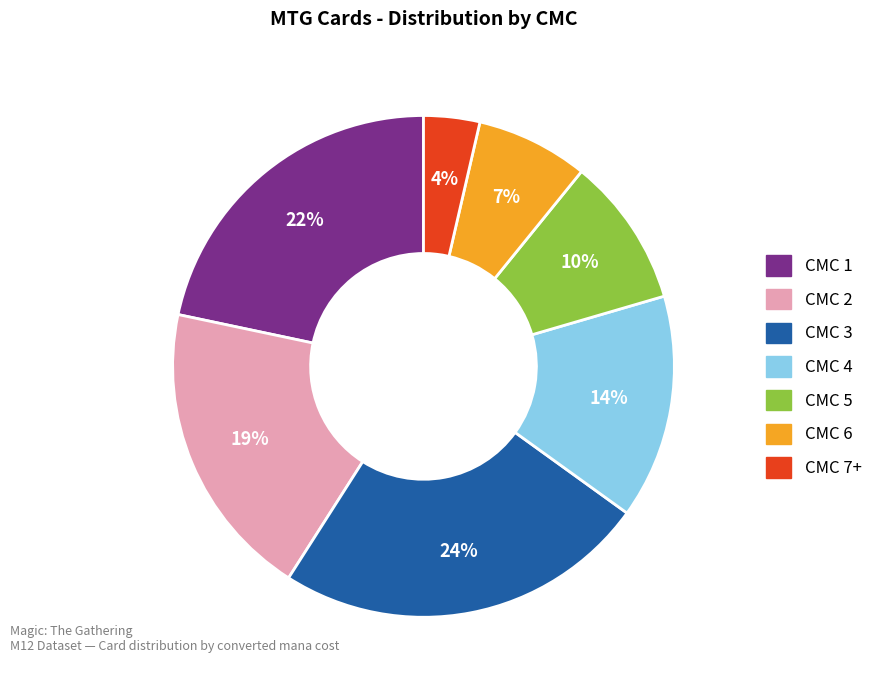

Is there any slice that represents more than half of the pie?

No